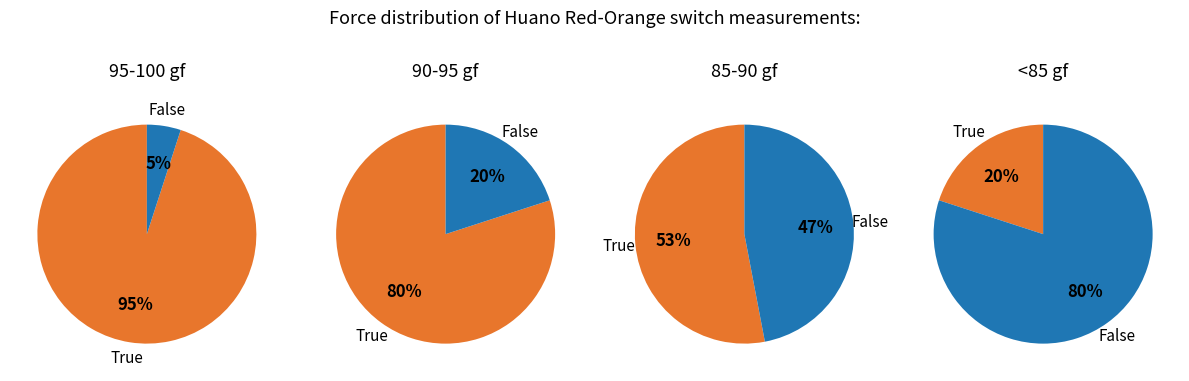

How many segments does this pie chart have?

2